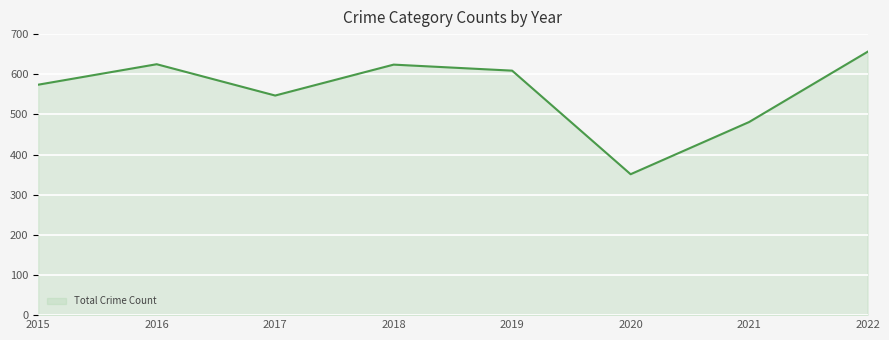

What is the change in value from 2020 to 2022?

+305